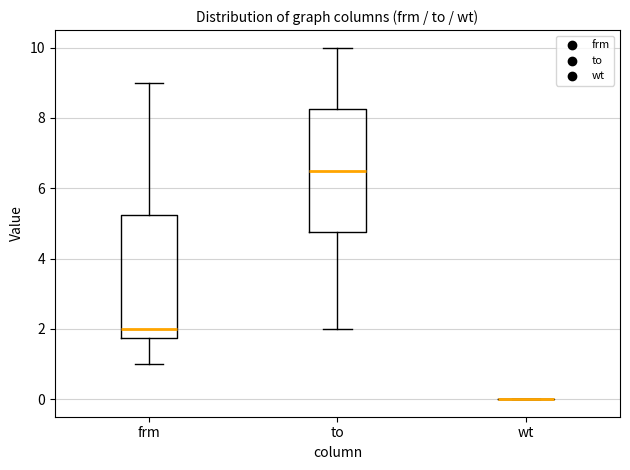

Reading left to right, read every box against the y-axis: the position of its median line, the range the box covers, and the ends of its whiskers. The values are not printed on the chart, so give them approximately, as read against the axis.

frm: median 2.0, box 1.8 to 5.2, whiskers 1.0 to 9.0
to: median 6.6, box 4.8 to 8.2, whiskers 2.0 to 10.0
wt: box collapsed to a line at 0.0, whiskers 0.0 to 0.0